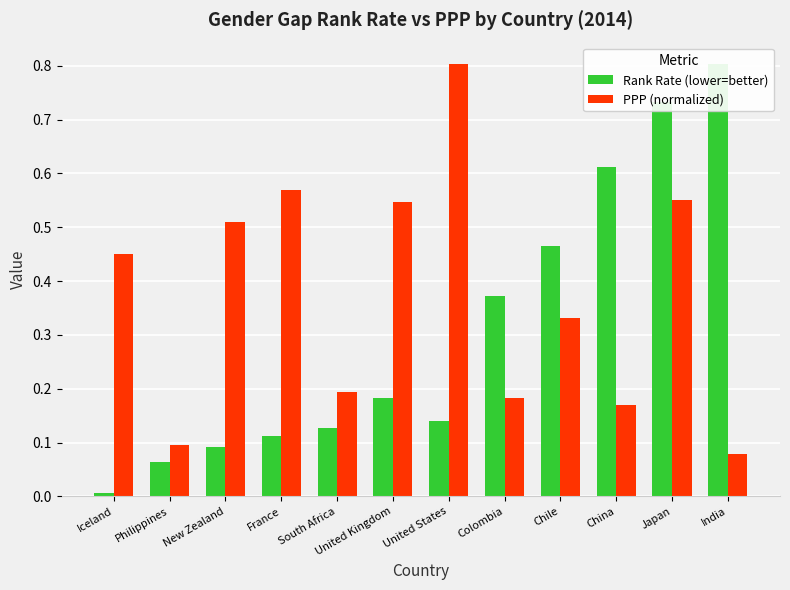

What is the total value across all series at India?

0.9